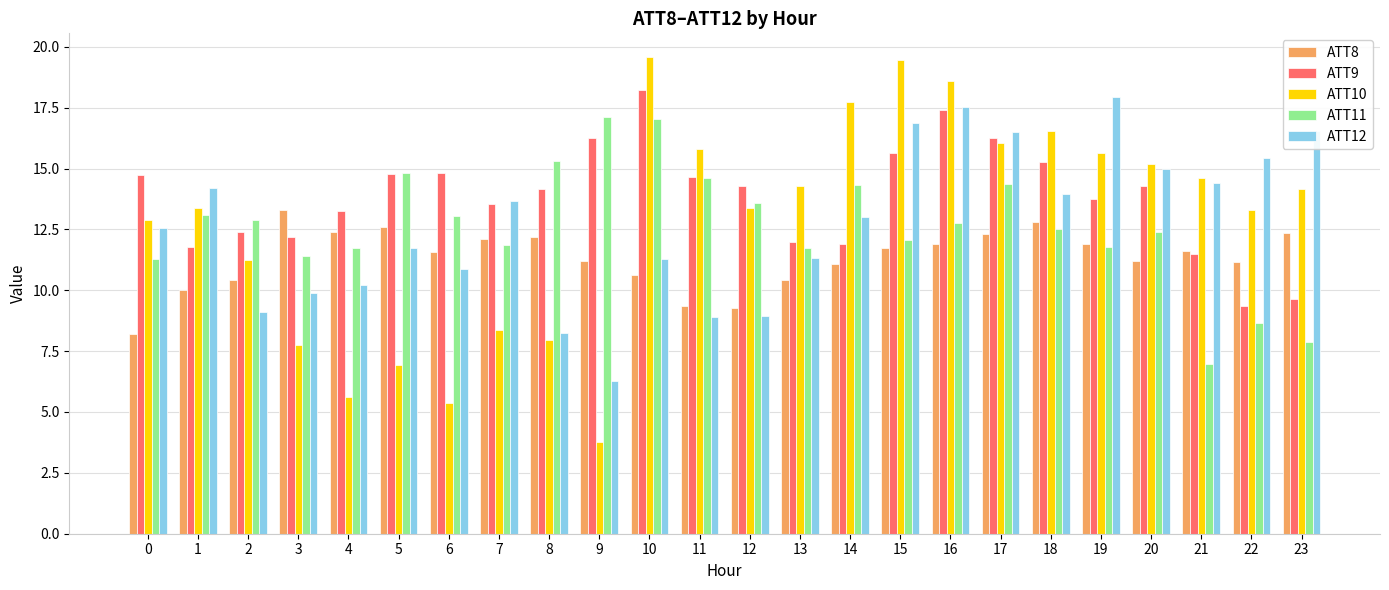

What is the total value across all series at 11?

63.4